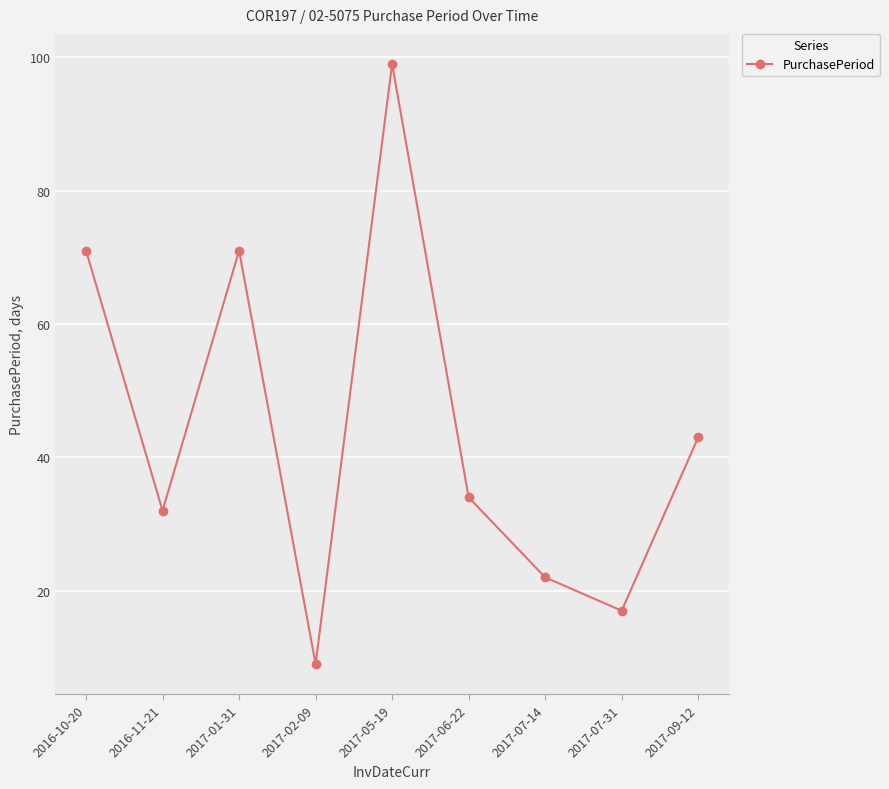

Where does the data first go above 34?

2016-10-20